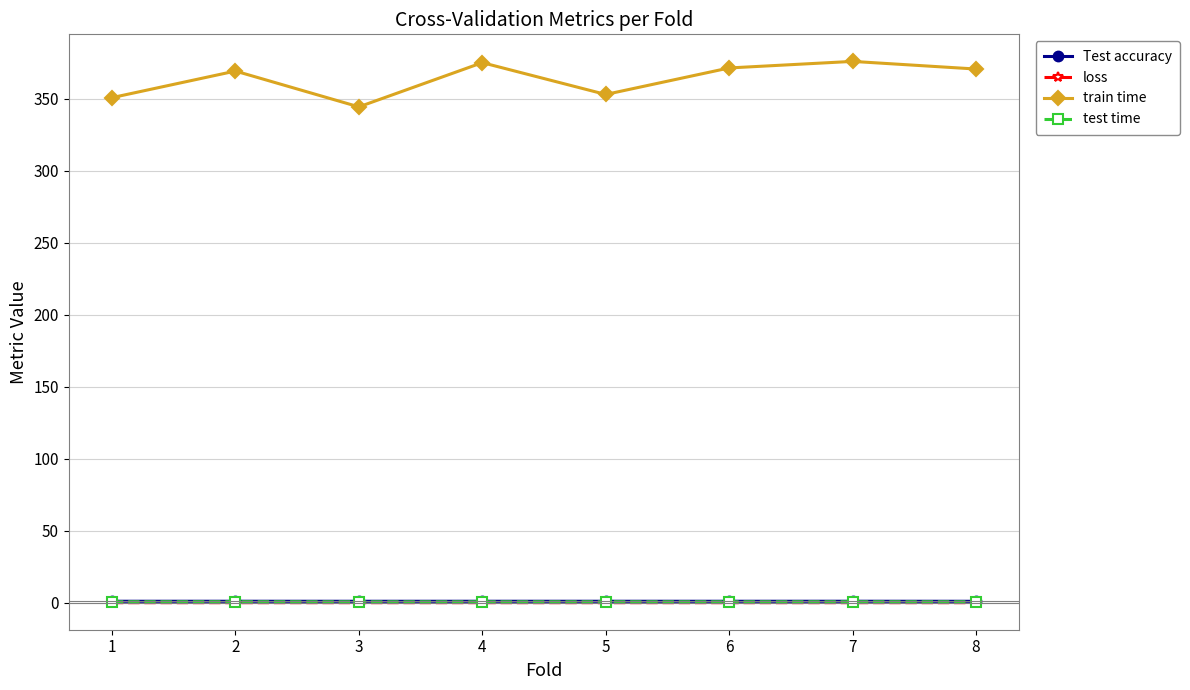

In train time, how many points are higher than both neighbors (excluding endpoints)?

3